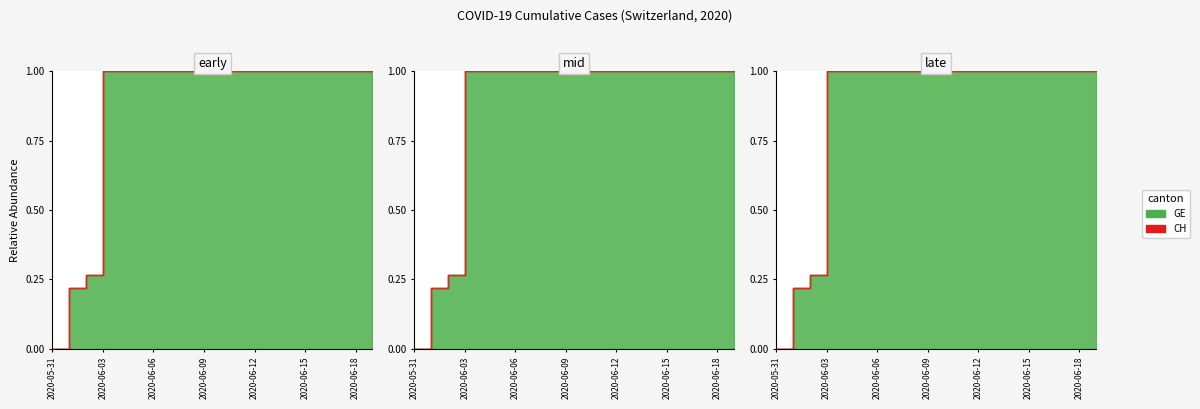

Does the chart have visible grid lines?

No